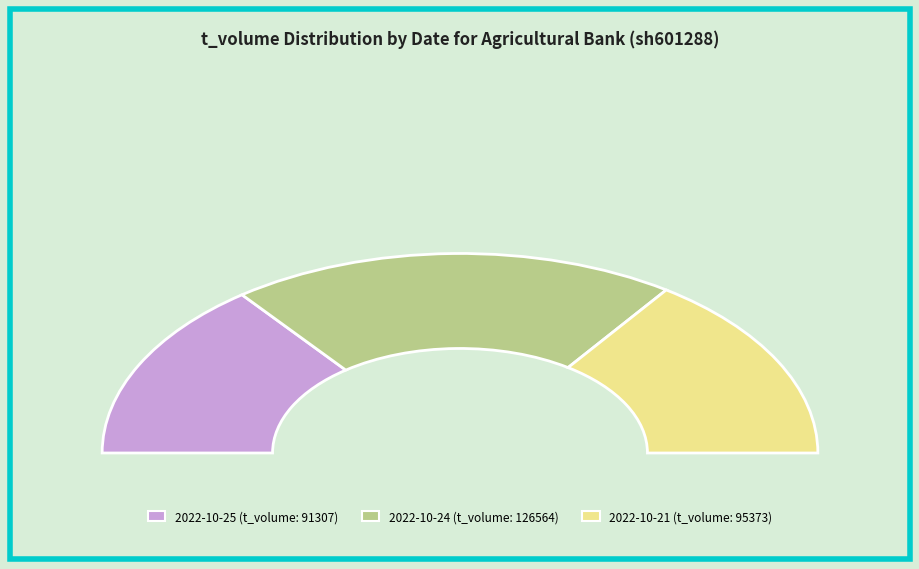

True or false: 2022-10-21 (3338062) accounts for 19% of the total.

False